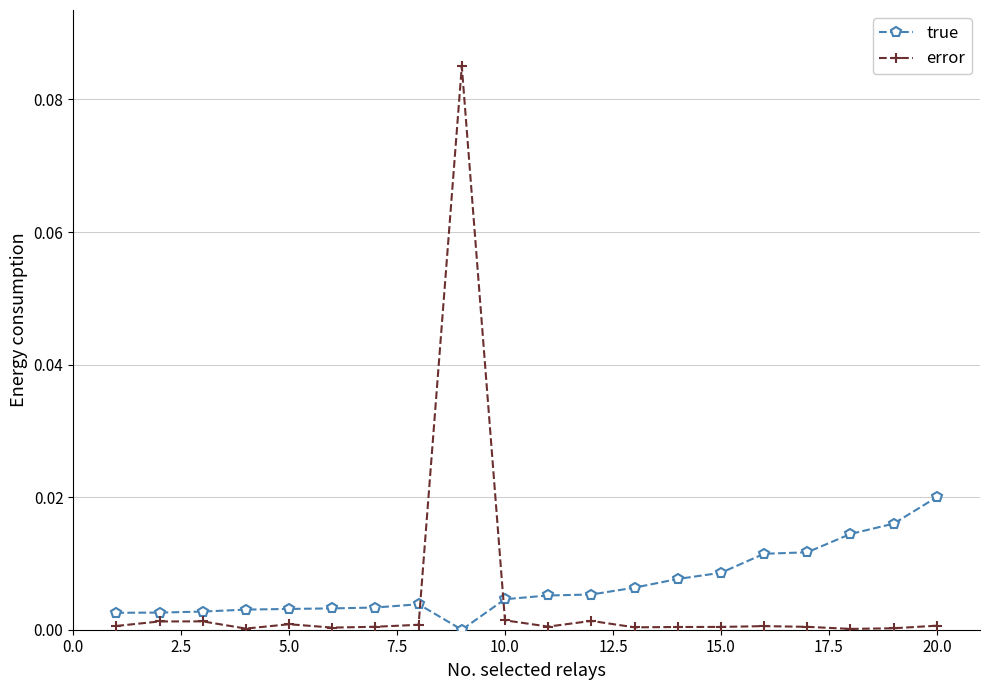

Which series ends up on top after the final intersection of true and error?

true